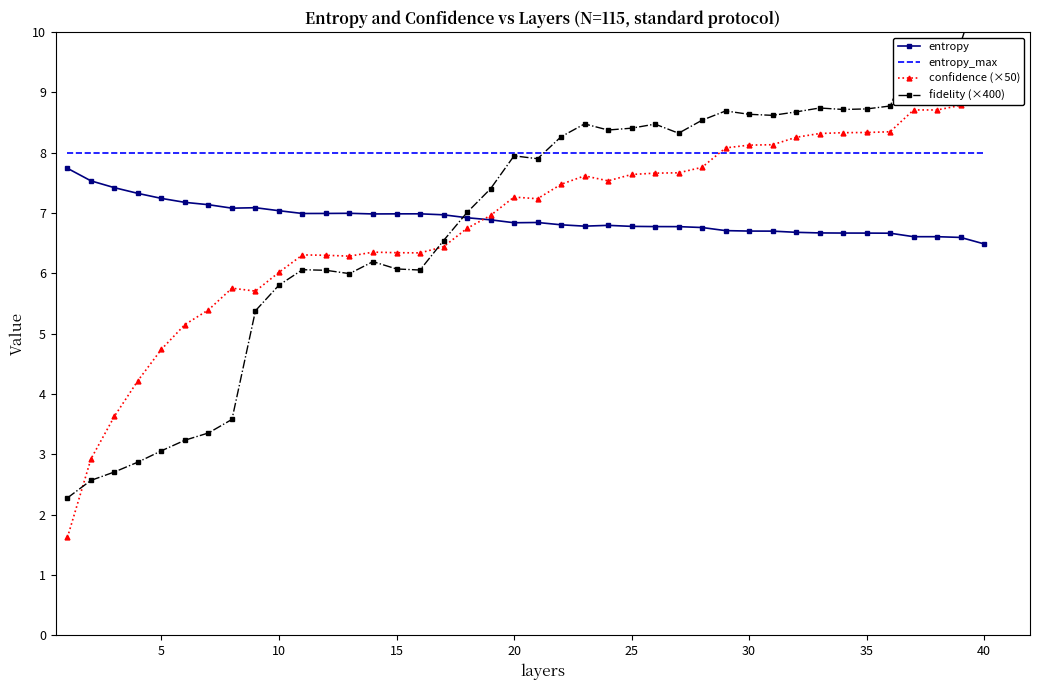

The value of entropy_max at 25 is 8.0. True or false?

True